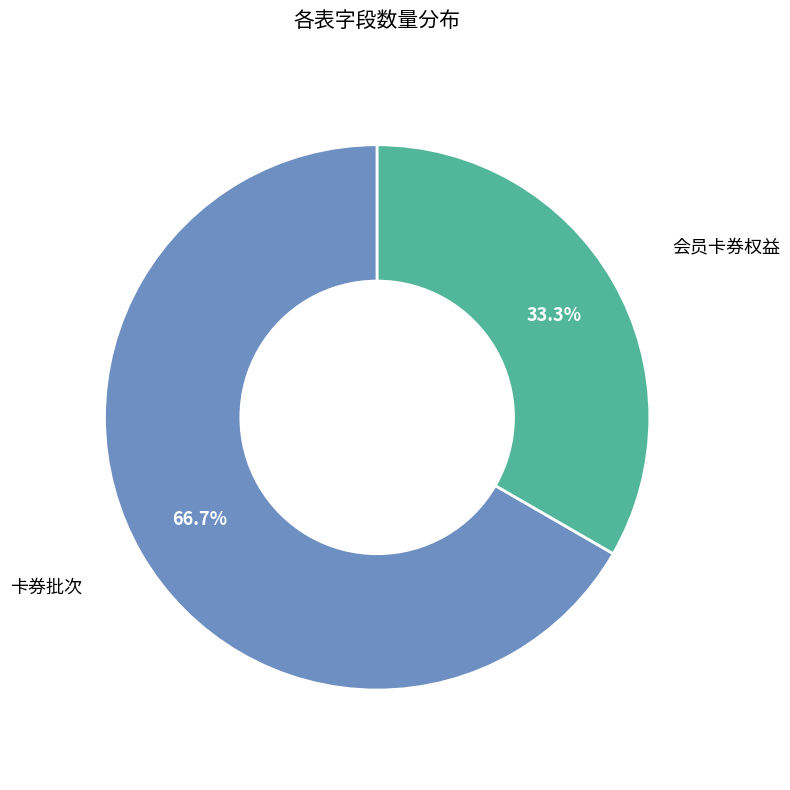

Does any single category account for the majority?

Yes